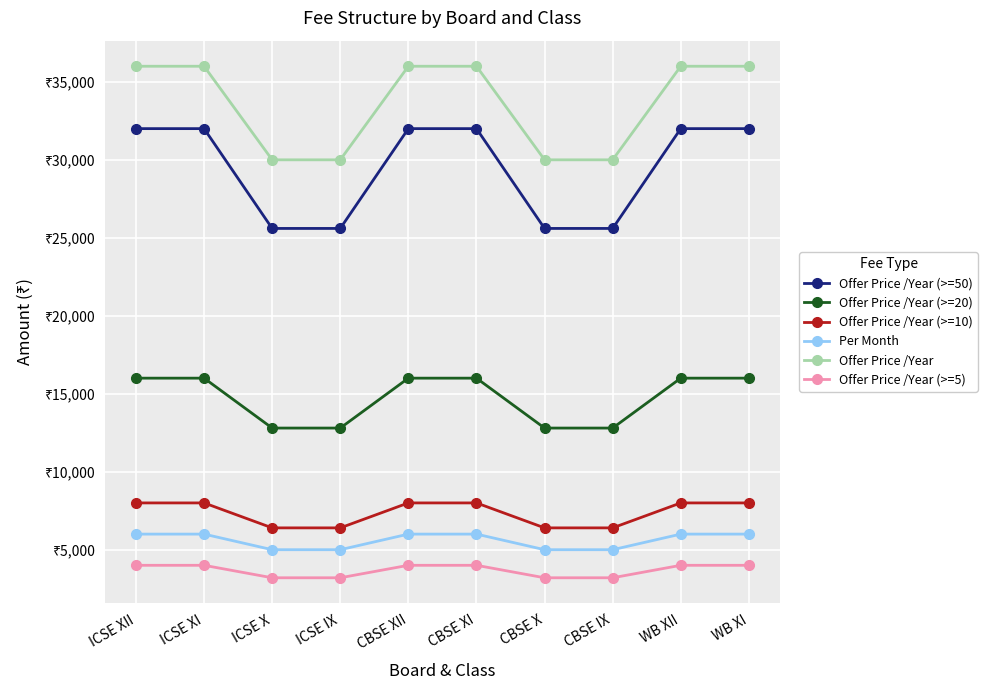

At how many categories does at least one series exceed 3325?

10